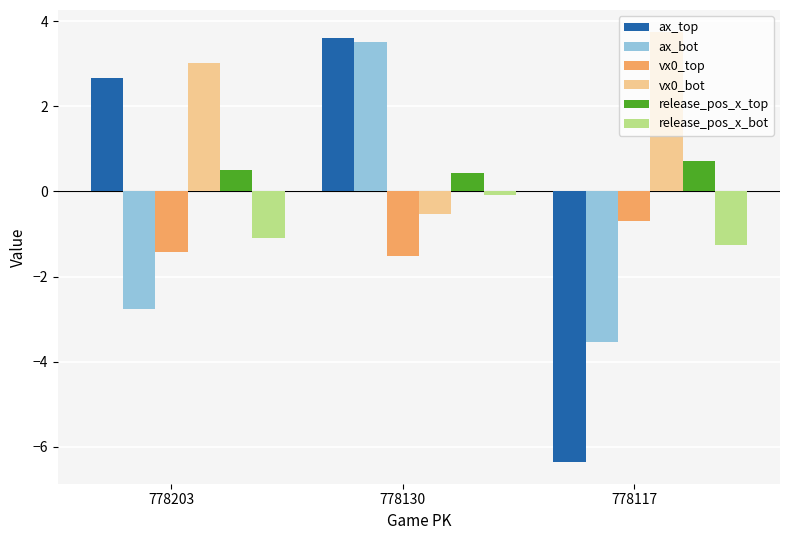

Reading left to right, list all the values displayed in this chart.

ax_top: 2.7	3.6	-6.4
ax_bot: -2.8	3.5	-3.5
vx0_top: -1.4	-1.5	-0.7
vx0_bot: 3.0	-0.5	3.8
release_pos_x_top: 0.5	0.4	0.7
release_pos_x_bot: -1.1	-0.1	-1.3